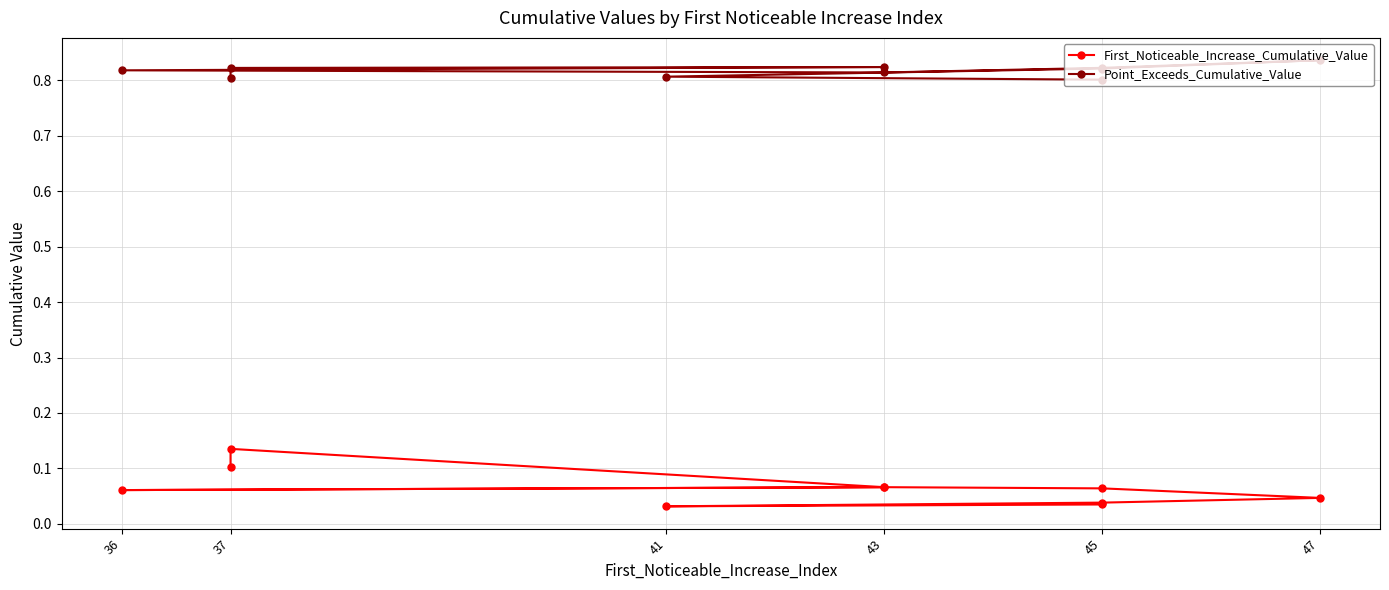

Is the value of First_Noticeable_Increase_Cumulative_Value at 36 greater than the value of Point_Exceeds_Cumulative_Value at 45?

No